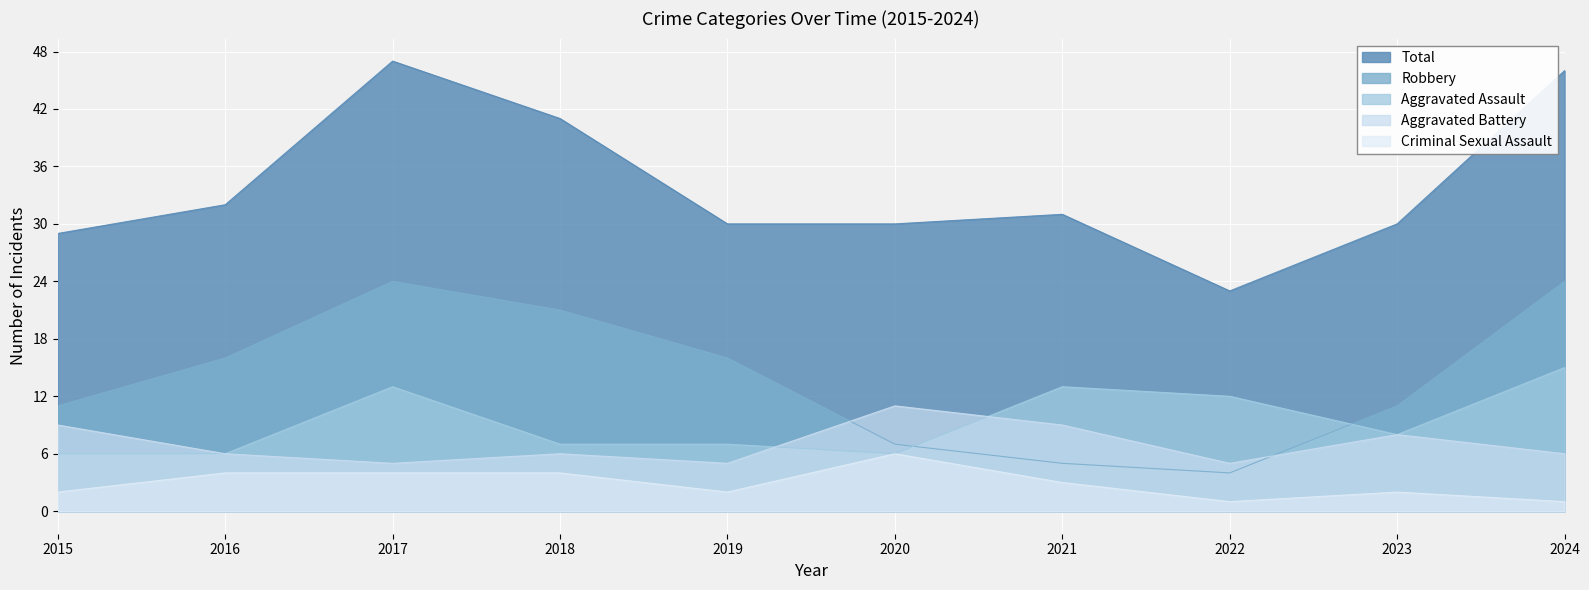

In Aggravated Battery, how many points are higher than both neighbors (excluding endpoints)?

3